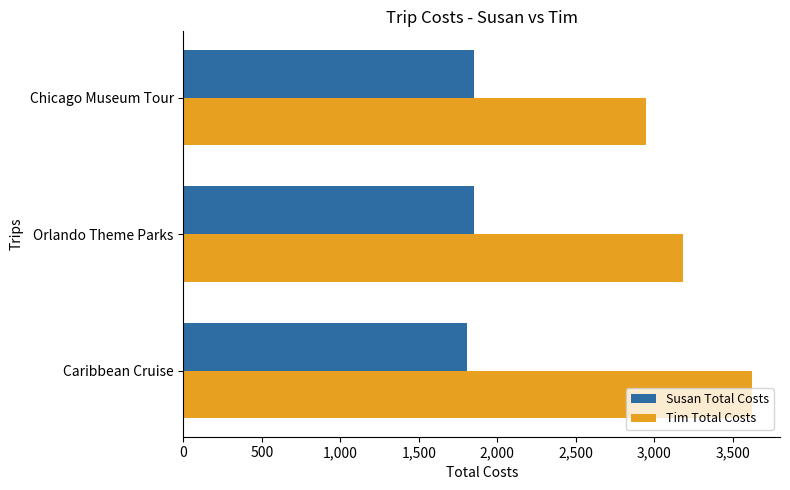

What is the spread (max minus min) of values at Caribbean Cruise?

1810